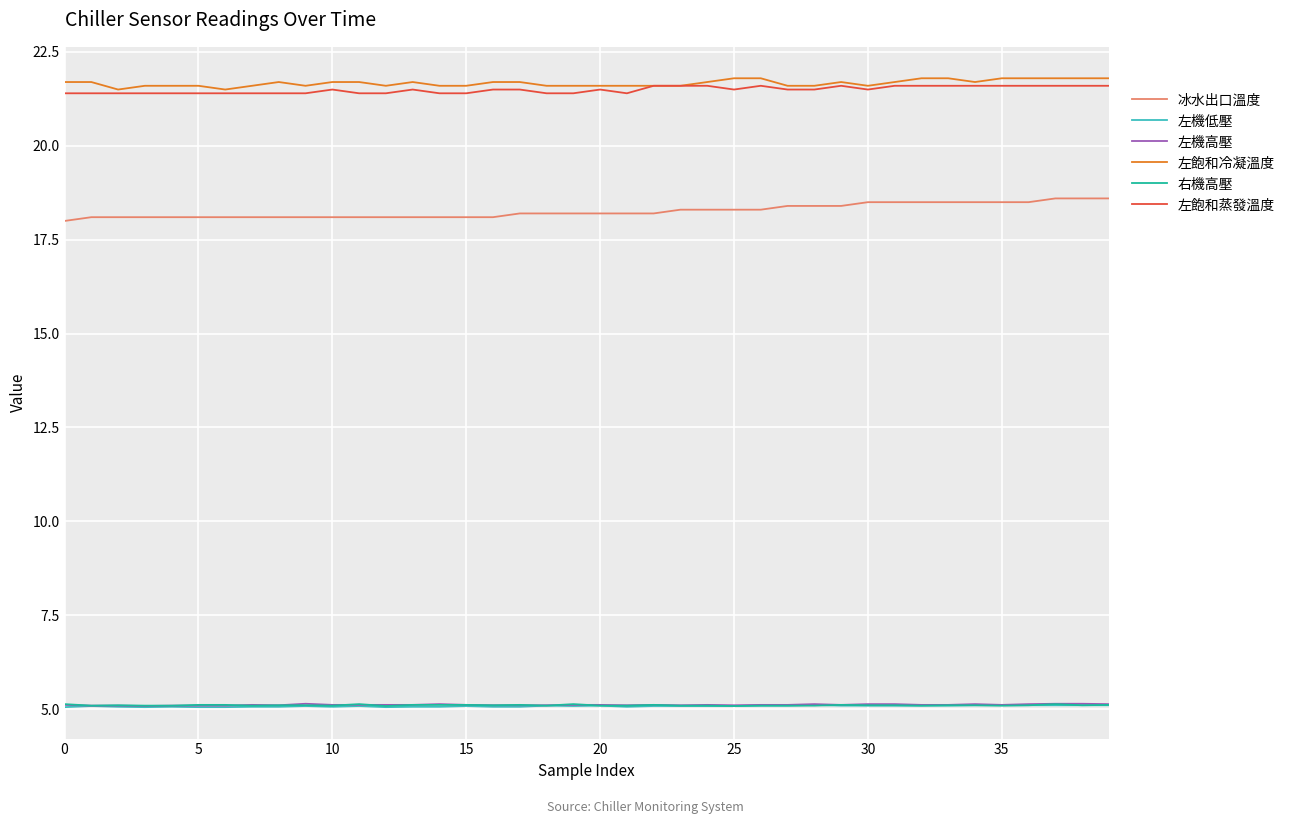

What are all the series names shown in the legend?

冰水出口溫度, 左機低壓, 左機高壓, 左飽和冷凝溫度, 右機高壓, 左飽和蒸發溫度